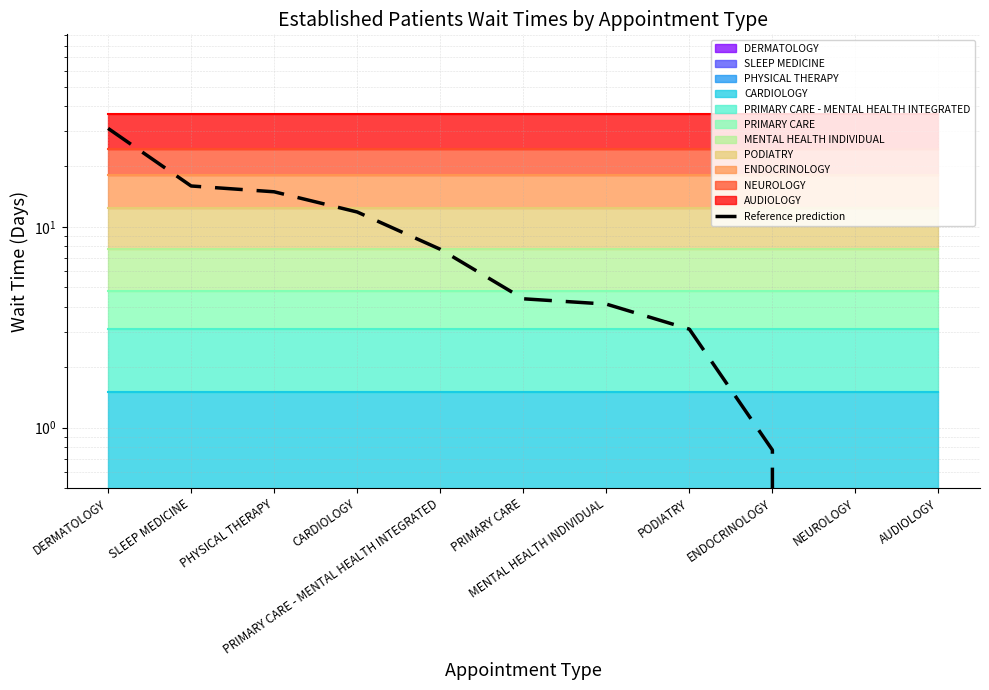

Rank the categories by value from lowest to highest.

NEUROLOGY, AUDIOLOGY, ENDOCRINOLOGY, PODIATRY, MENTAL HEALTH INDIVIDUAL, PRIMARY CARE, PRIMARY CARE - MENTAL HEALTH INTEGRATED, CARDIOLOGY, PHYSICAL THERAPY, SLEEP MEDICINE, DERMATOLOGY